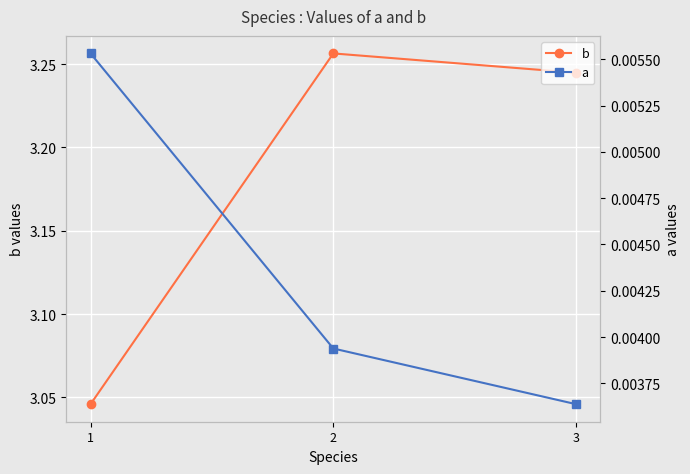

Is it true that b equals 5.1 at 2?

False